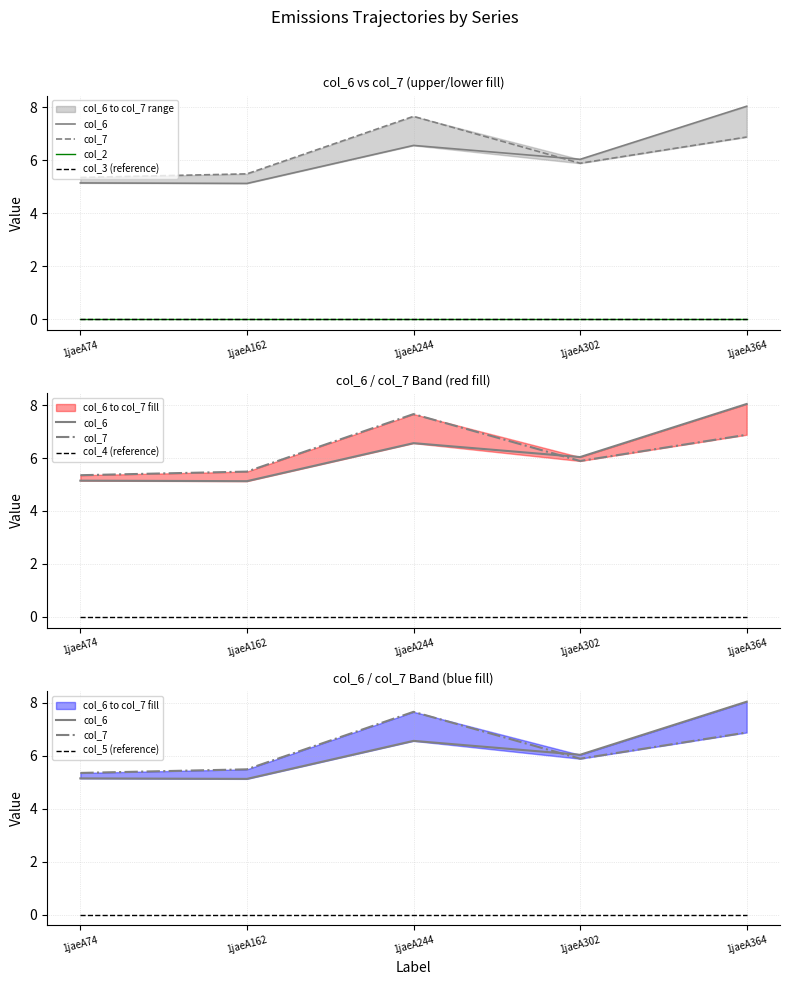

What is the total value across all series at 1jaeA302?

11.9